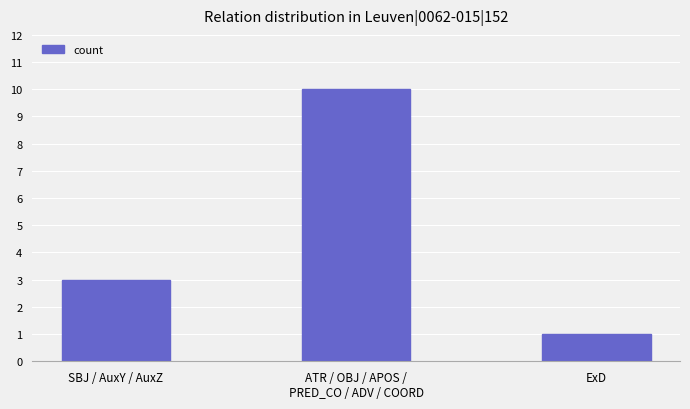

What is the average value?

5